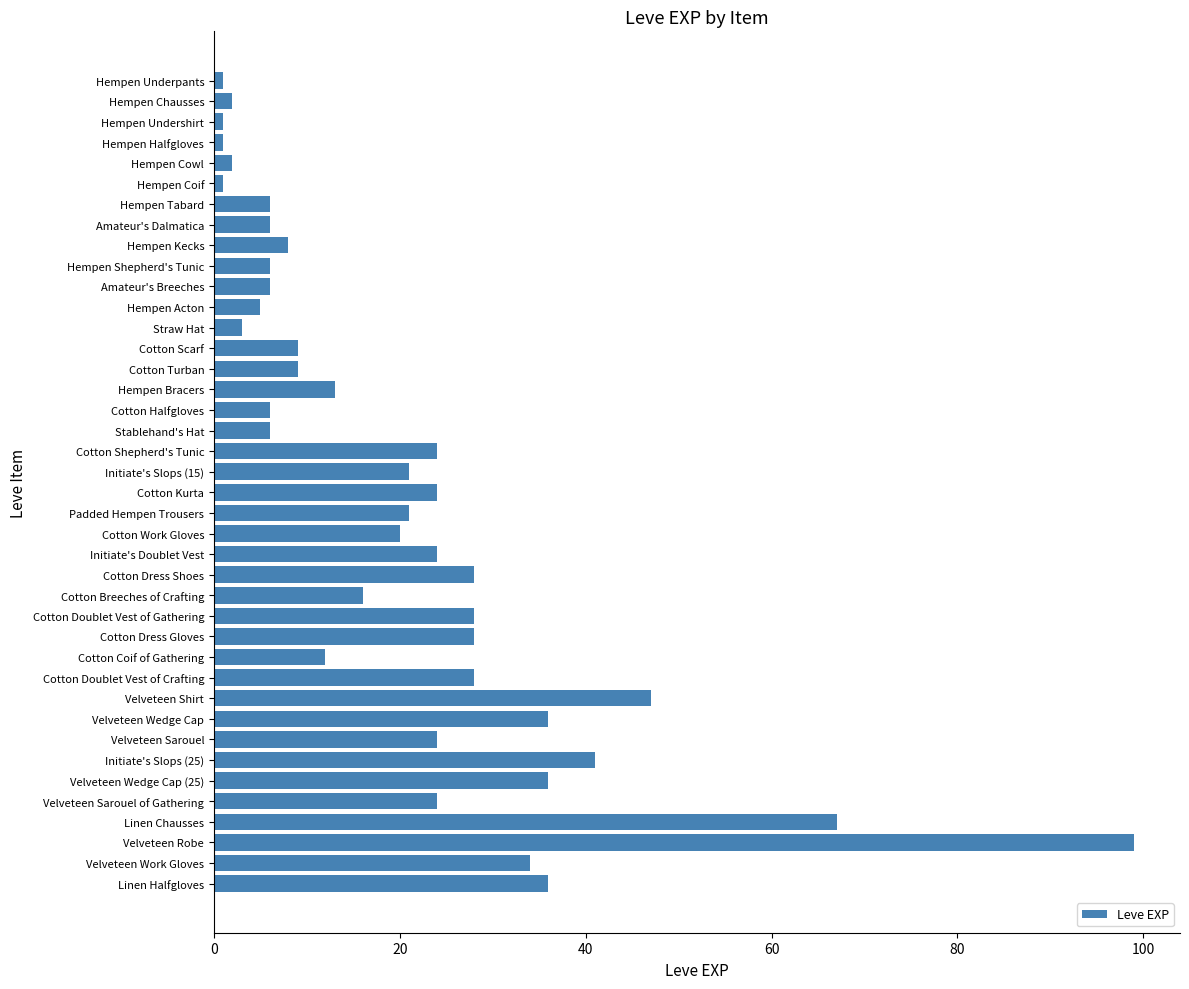

True or false: the data shows 6 at Hempen Tabard.

True